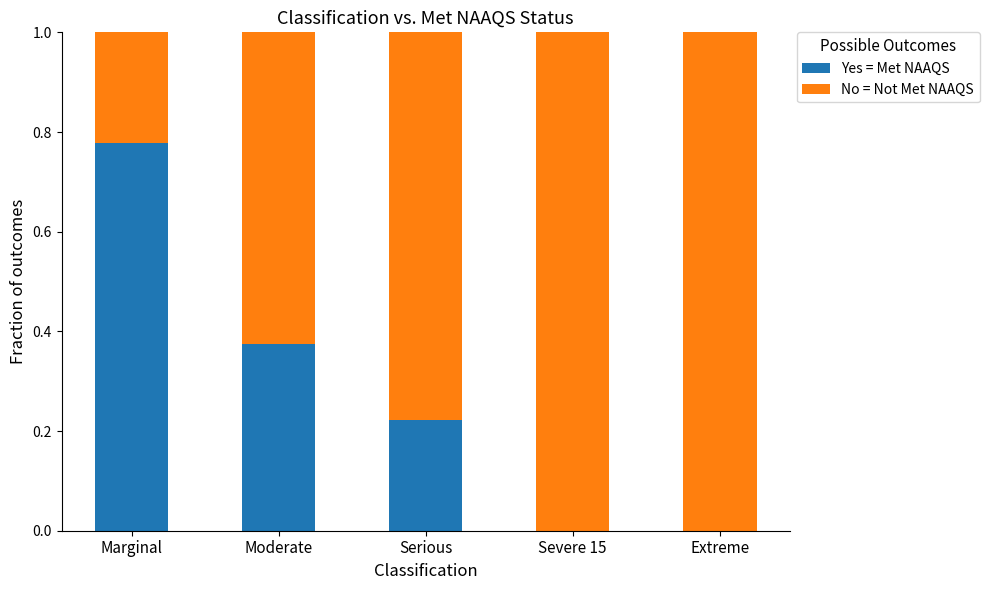

What is the total value across all series at Severe 15?

1.0